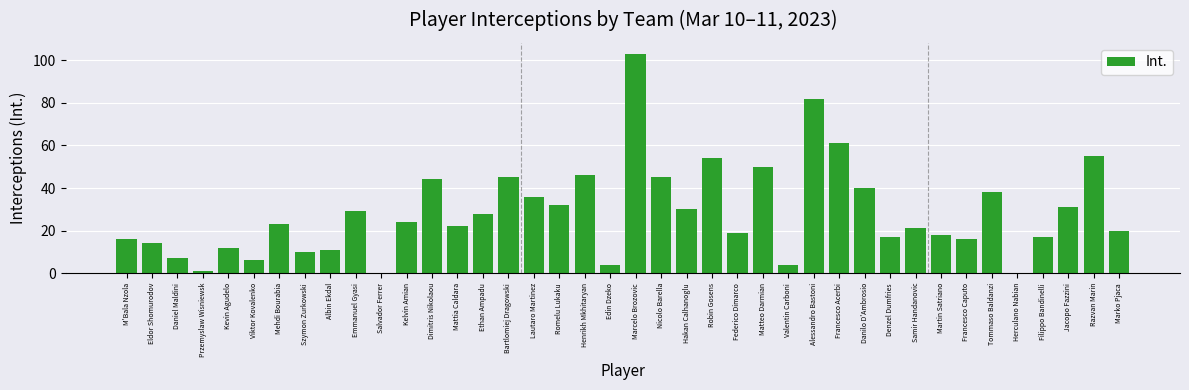

True or false: the data shows 17 at Filippo Bandinelli.

True